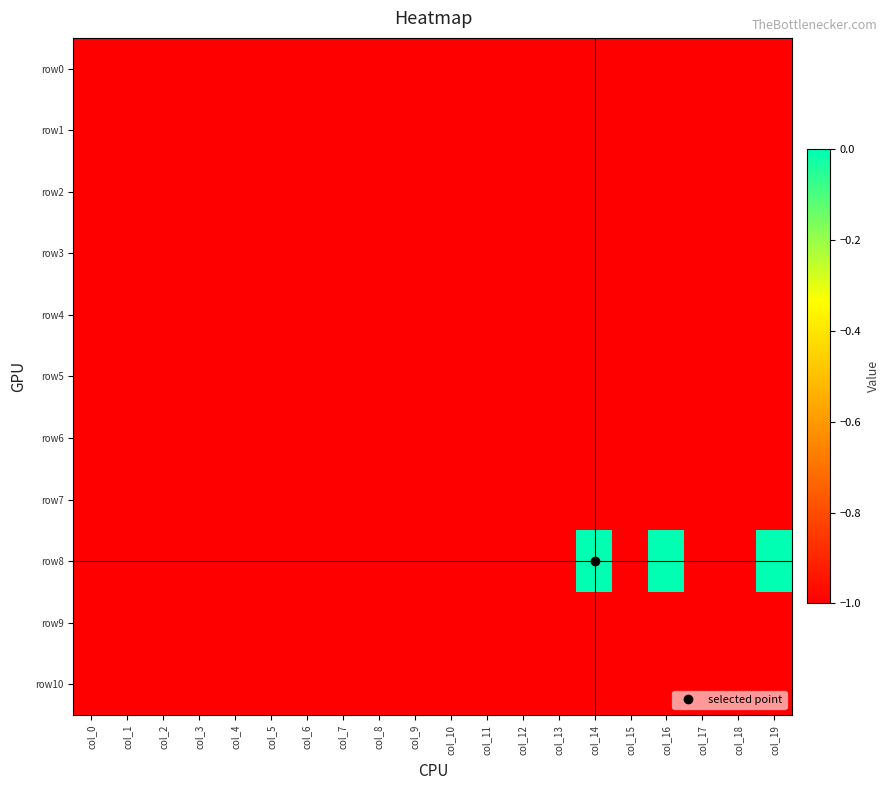

Reading left to right, extract all data points from this chart.

row0: col_0=-1	col_1=-1	col_2=-1	col_3=-1	col_4=-1	col_5=-1	col_6=-1	col_7=-1	col_8=-1	col_9=-1	col_10=-1	col_11=-1	col_12=-1	col_13=-1	col_14=-1	col_15=-1	col_16=-1	col_17=-1	col_18=-1	col_19=-1
row1: col_0=-1	col_1=-1	col_2=-1	col_3=-1	col_4=-1	col_5=-1	col_6=-1	col_7=-1	col_8=-1	col_9=-1	col_10=-1	col_11=-1	col_12=-1	col_13=-1	col_14=-1	col_15=-1	col_16=-1	col_17=-1	col_18=-1	col_19=-1
row2: col_0=-1	col_1=-1	col_2=-1	col_3=-1	col_4=-1	col_5=-1	col_6=-1	col_7=-1	col_8=-1	col_9=-1	col_10=-1	col_11=-1	col_12=-1	col_13=-1	col_14=-1	col_15=-1	col_16=-1	col_17=-1	col_18=-1	col_19=-1
row3: col_0=-1	col_1=-1	col_2=-1	col_3=-1	col_4=-1	col_5=-1	col_6=-1	col_7=-1	col_8=-1	col_9=-1	col_10=-1	col_11=-1	col_12=-1	col_13=-1	col_14=-1	col_15=-1	col_16=-1	col_17=-1	col_18=-1	col_19=-1
row4: col_0=-1	col_1=-1	col_2=-1	col_3=-1	col_4=-1	col_5=-1	col_6=-1	col_7=-1	col_8=-1	col_9=-1	col_10=-1	col_11=-1	col_12=-1	col_13=-1	col_14=-1	col_15=-1	col_16=-1	col_17=-1	col_18=-1	col_19=-1
row5: col_0=-1	col_1=-1	col_2=-1	col_3=-1	col_4=-1	col_5=-1	col_6=-1	col_7=-1	col_8=-1	col_9=-1	col_10=-1	col_11=-1	col_12=-1	col_13=-1	col_14=-1	col_15=-1	col_16=-1	col_17=-1	col_18=-1	col_19=-1
row6: col_0=-1	col_1=-1	col_2=-1	col_3=-1	col_4=-1	col_5=-1	col_6=-1	col_7=-1	col_8=-1	col_9=-1	col_10=-1	col_11=-1	col_12=-1	col_13=-1	col_14=-1	col_15=-1	col_16=-1	col_17=-1	col_18=-1	col_19=-1
row7: col_0=-1	col_1=-1	col_2=-1	col_3=-1	col_4=-1	col_5=-1	col_6=-1	col_7=-1	col_8=-1	col_9=-1	col_10=-1	col_11=-1	col_12=-1	col_13=-1	col_14=-1	col_15=-1	col_16=-1	col_17=-1	col_18=-1	col_19=-1
row8: col_0=-1	col_1=-1	col_2=-1	col_3=-1	col_4=-1	col_5=-1	col_6=-1	col_7=-1	col_8=-1	col_9=-1	col_10=-1	col_11=-1	col_12=-1	col_13=-1	col_14=0	col_15=-1	col_16=0	col_17=-1	col_18=-1	col_19=0
row9: col_0=-1	col_1=-1	col_2=-1	col_3=-1	col_4=-1	col_5=-1	col_6=-1	col_7=-1	col_8=-1	col_9=-1	col_10=-1	col_11=-1	col_12=-1	col_13=-1	col_14=-1	col_15=-1	col_16=-1	col_17=-1	col_18=-1	col_19=-1
row10: col_0=-1	col_1=-1	col_2=-1	col_3=-1	col_4=-1	col_5=-1	col_6=-1	col_7=-1	col_8=-1	col_9=-1	col_10=-1	col_11=-1	col_12=-1	col_13=-1	col_14=-1	col_15=-1	col_16=-1	col_17=-1	col_18=-1	col_19=-1